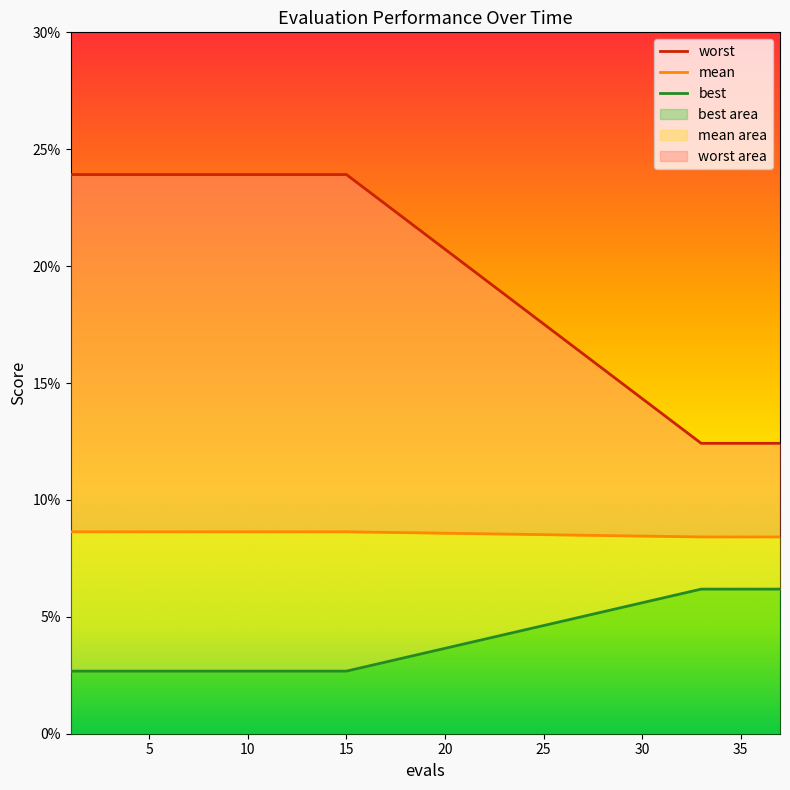

What is the difference between the mean values at 4 and 36?

0.1